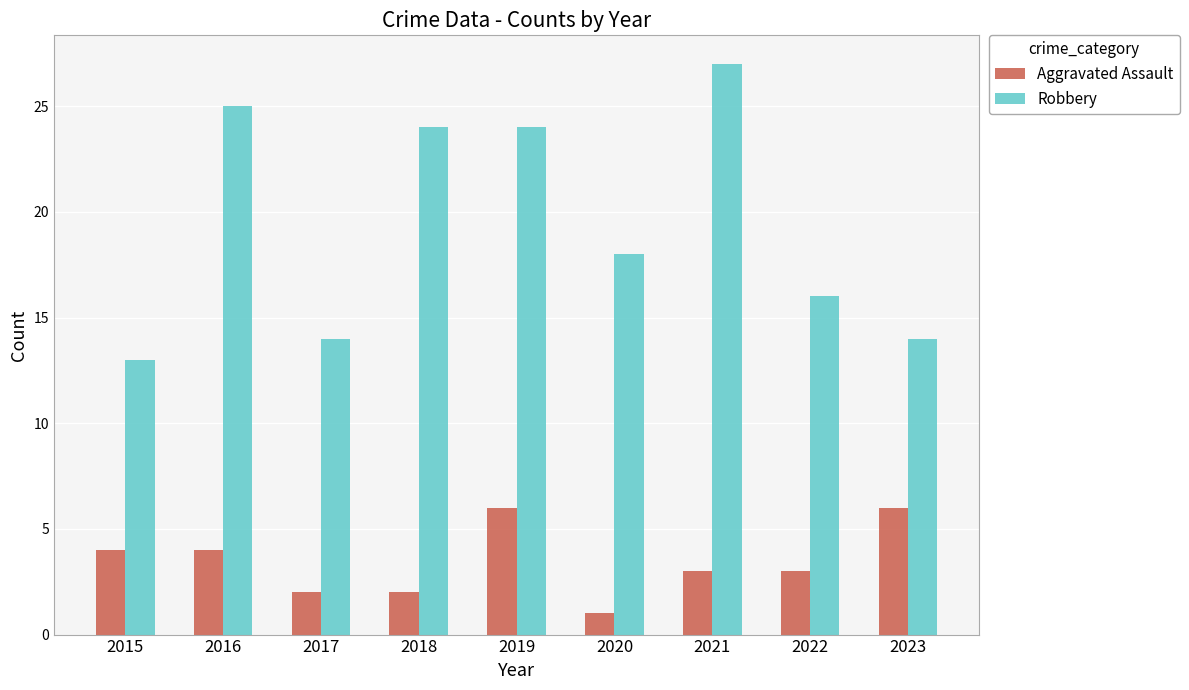

At 2020, list the series in order from smallest to largest.

Aggravated Assault, Robbery